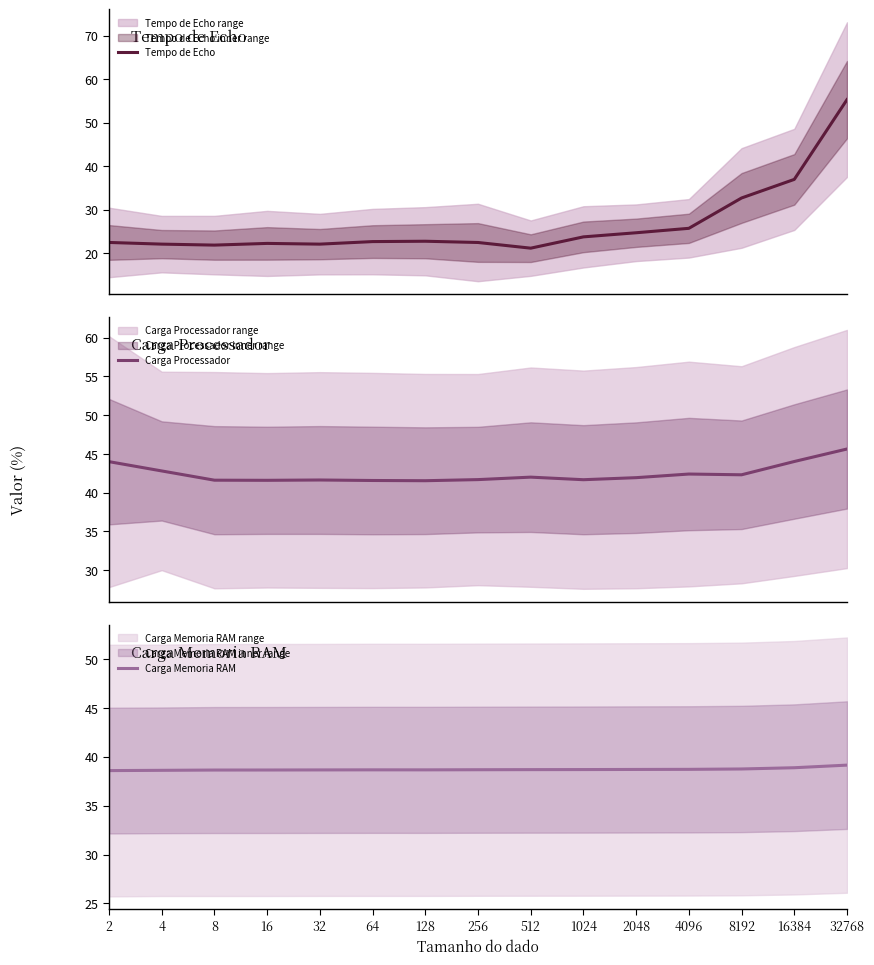

What are all the series names shown in the legend?

Tempo de Echo, Carga Processador, Carga Memoria RAM